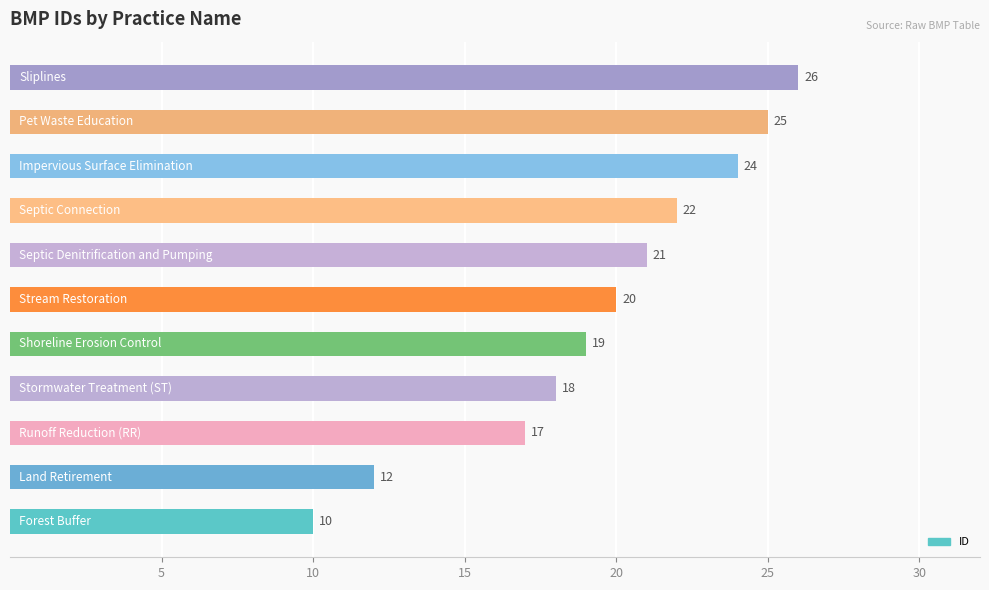

What is the average value?

19